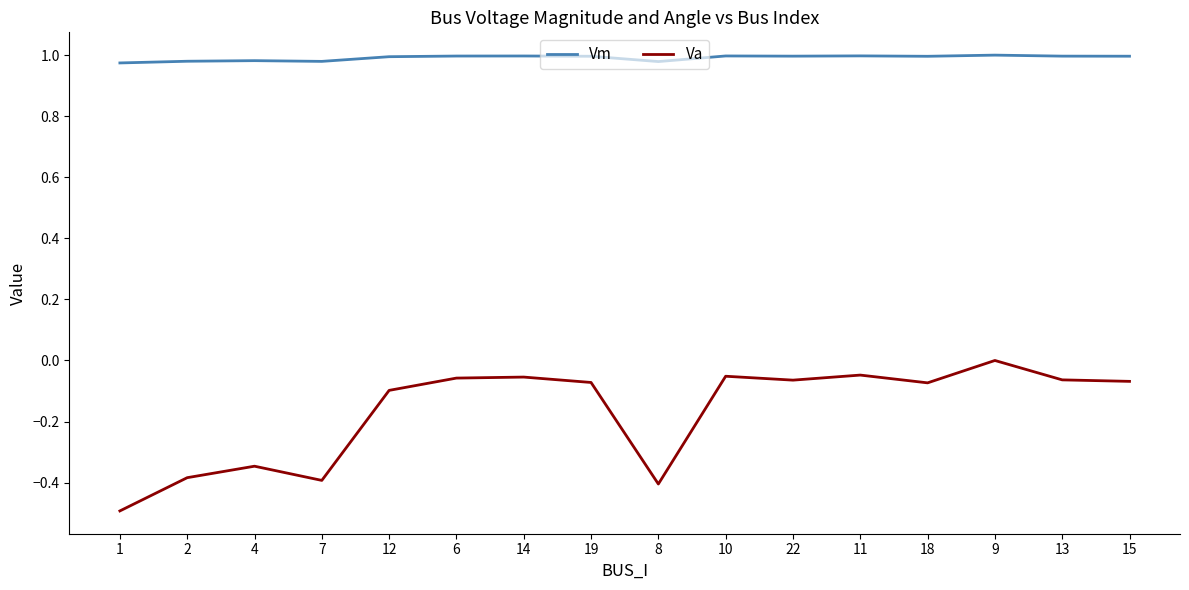

What is the difference between the maximum and minimum values in the Va series?

0.5